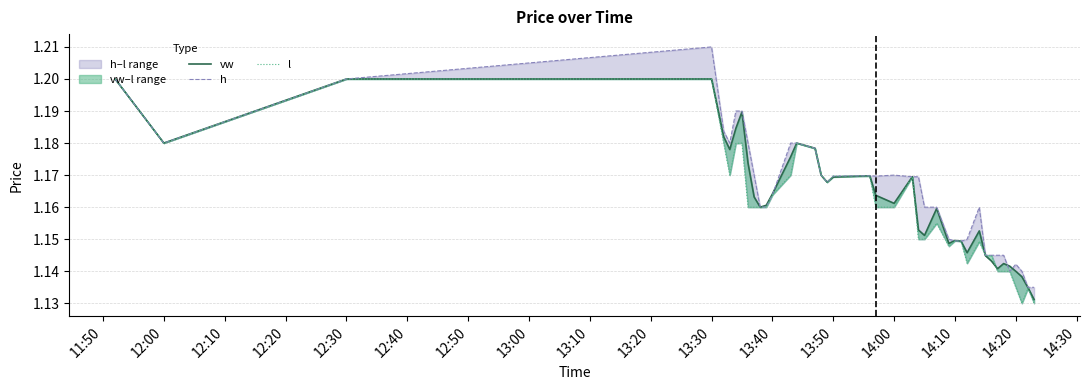

What is the label of the 40th point from the right?

11:50